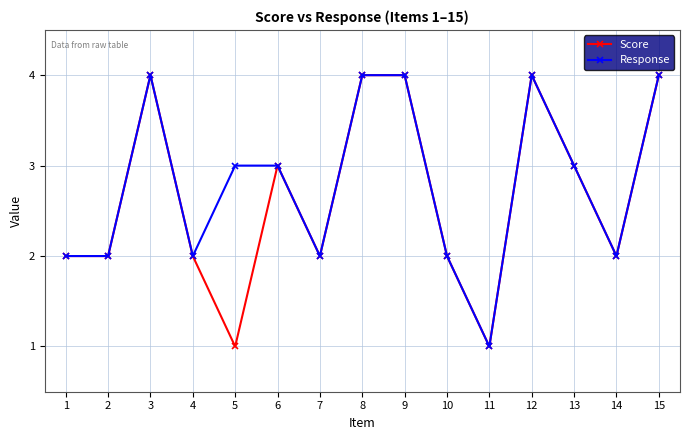

What is the value of the Response point at the 4th from the left?

2